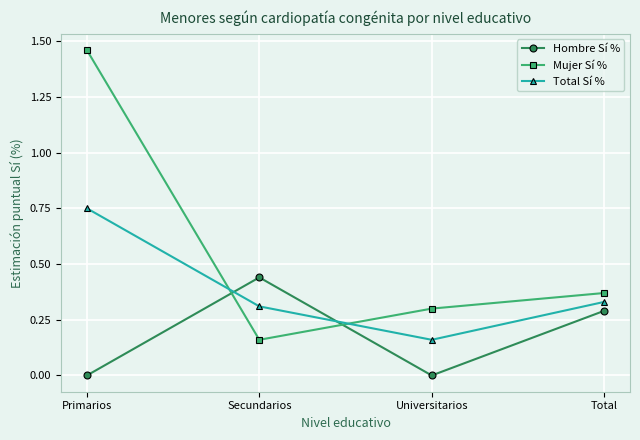

Rank the series at Secundarios from lowest to highest value.

Mujer Sí %, Total Sí %, Hombre Sí %